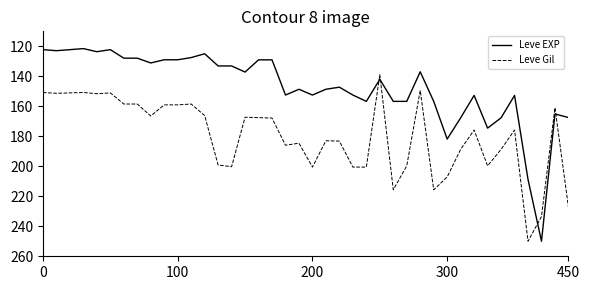

Rank the series by their average value, from lowest to highest.

Leve EXP, Leve Gil